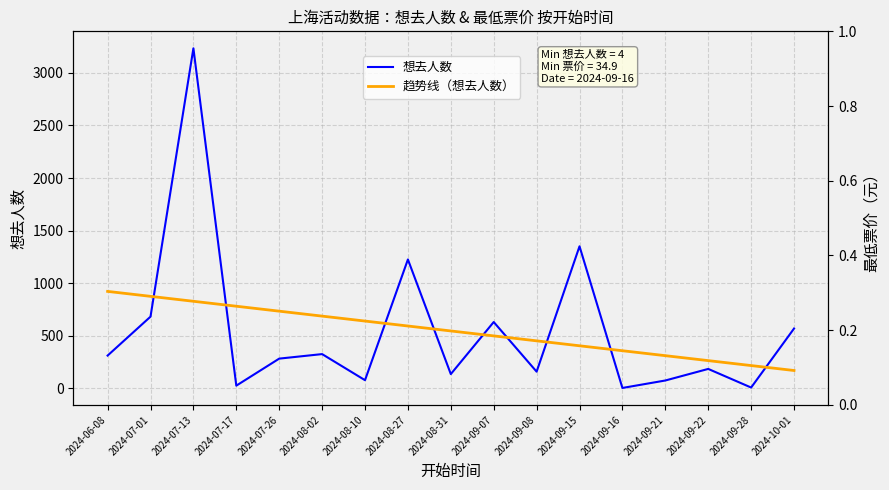

True or false: 趋势线（想去人数） and 想去人数 cross at least once.

True